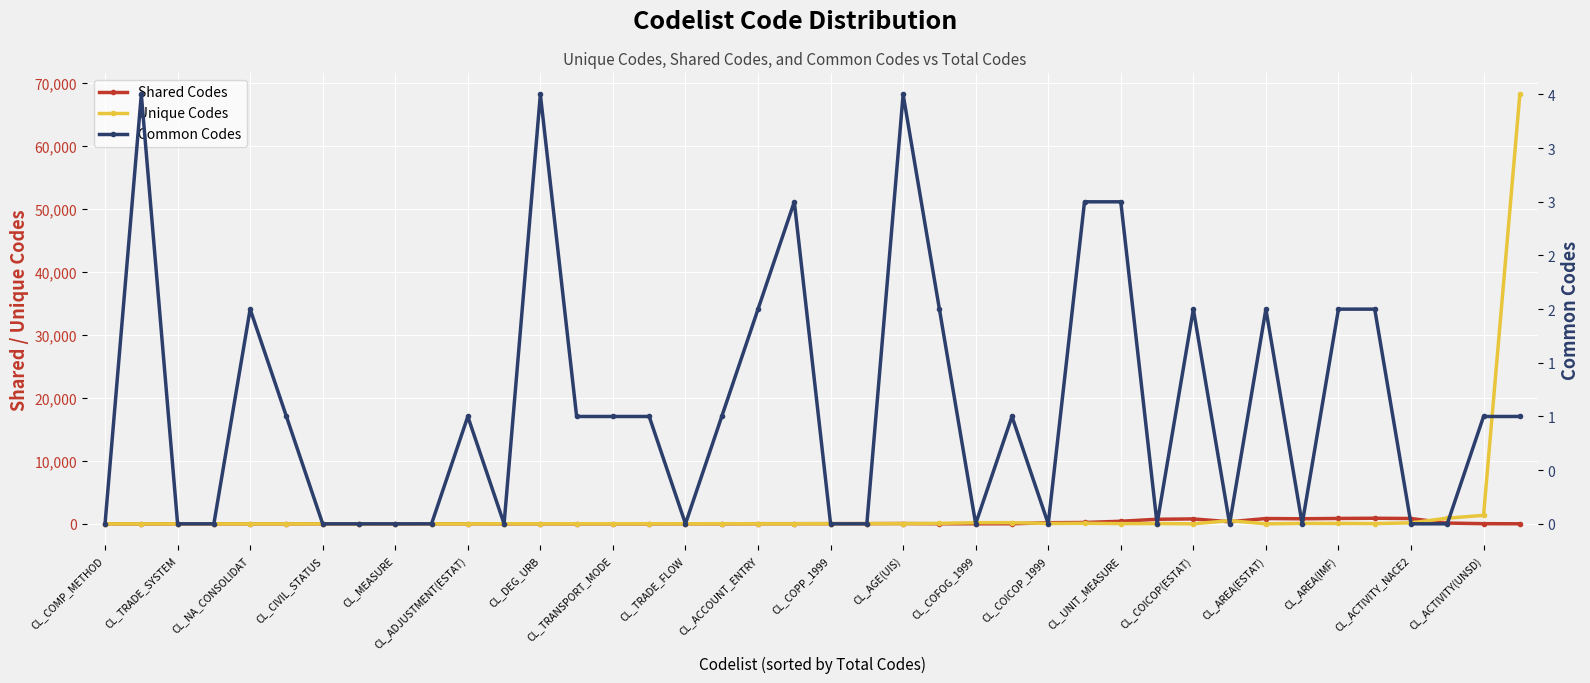

Which series has the widest spread of values?

Unique Codes